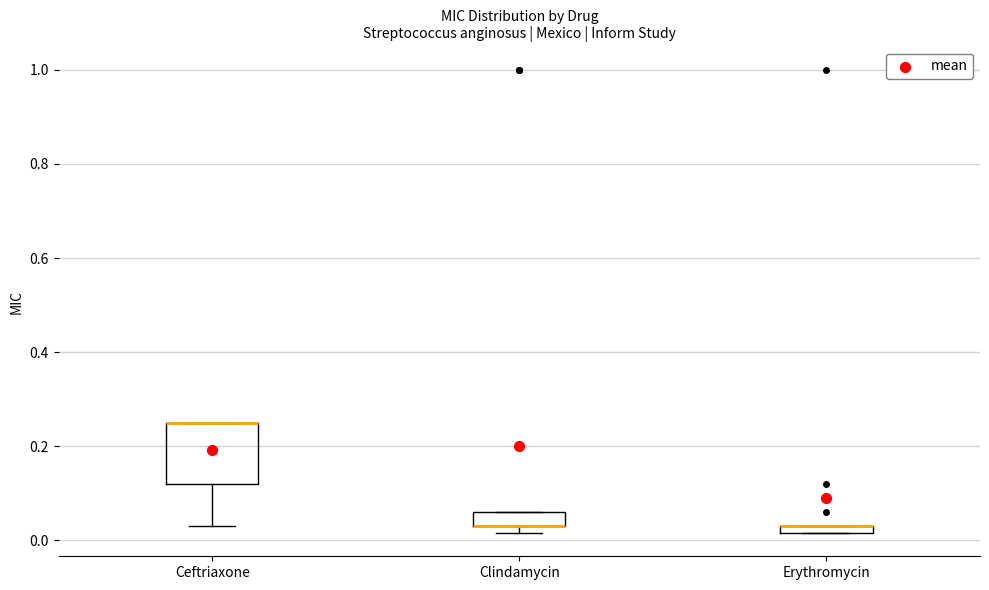

Where is the lower edge of the box for Clindamycin on the y-axis? The values are not printed on the chart, so give them approximately, as read against the axis.

0.04